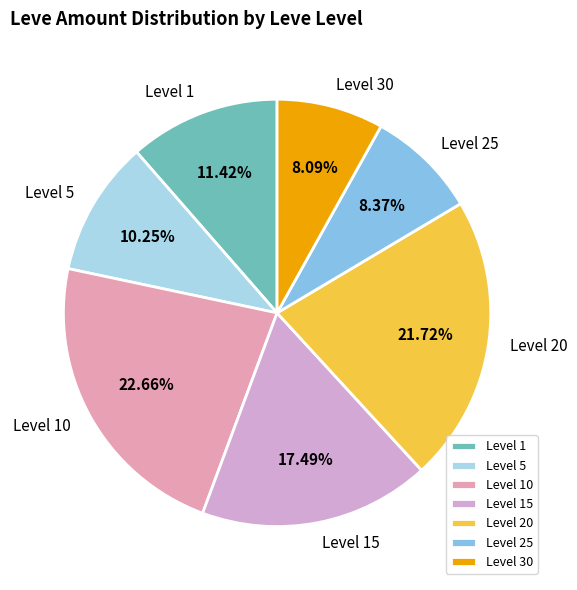

Is there a majority slice in this chart?

No